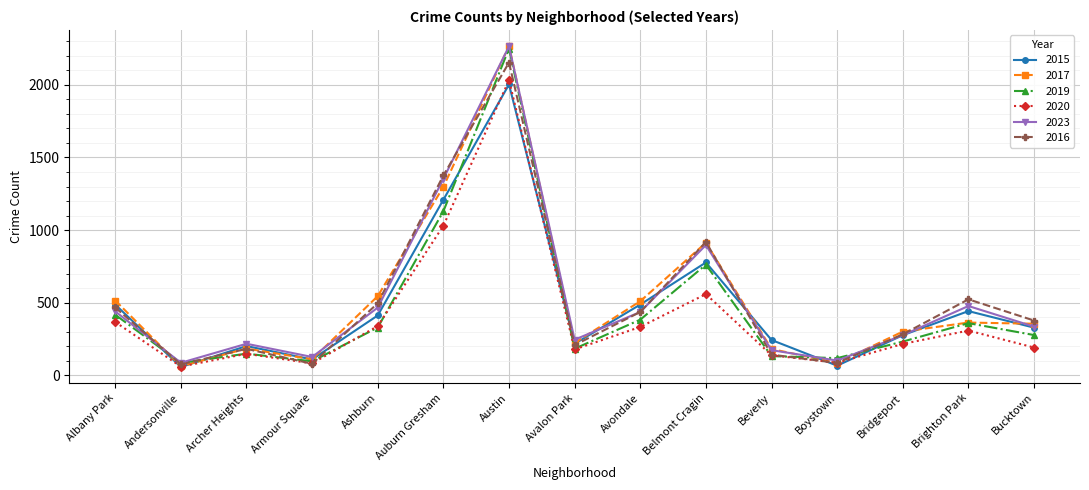

What is the value of the 2016 point at the 2nd from the left?

75